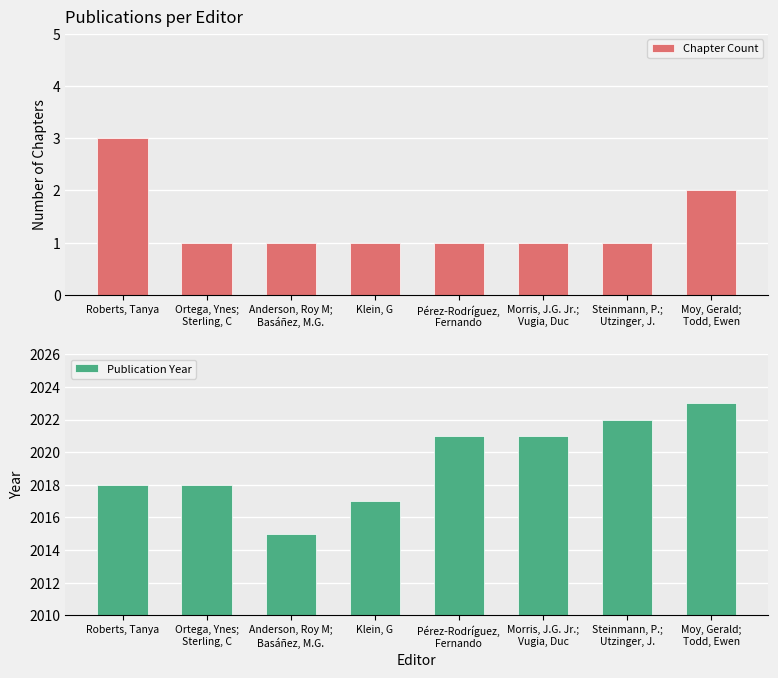

Where does the Publication Year series first go above 2021?

Steinmann, P.;
Utzinger, J.